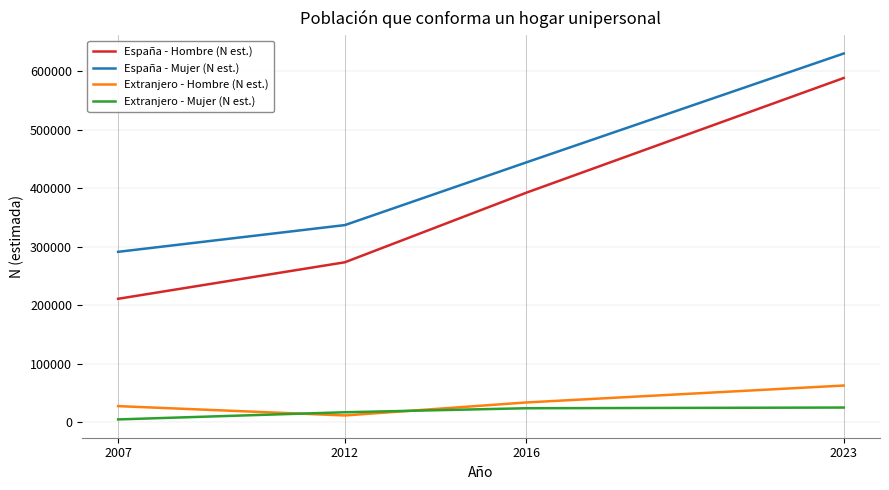

List the series in order of their peak value, lowest first.

Extranjero - Mujer (N est.), Extranjero - Hombre (N est.), España - Hombre (N est.), España - Mujer (N est.)